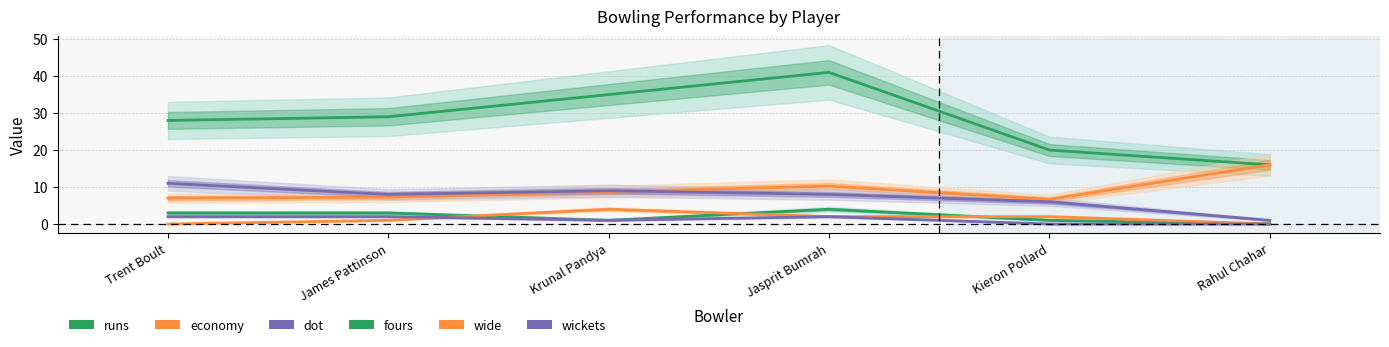

Which category has the lowest value in the dot series?

Rahul Chahar